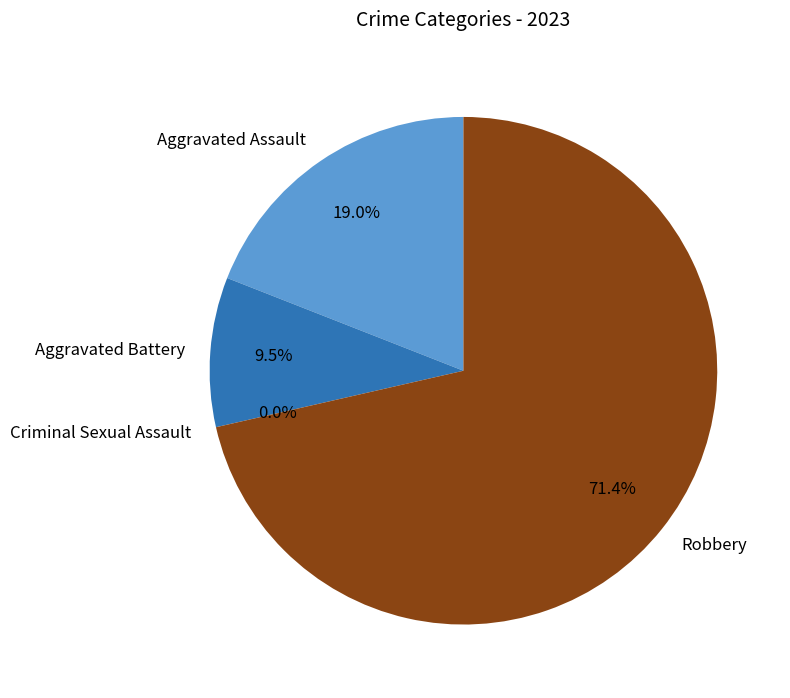

Combined, what portion of the pie is Aggravated Assault and Criminal Sexual Assault?

19.0%